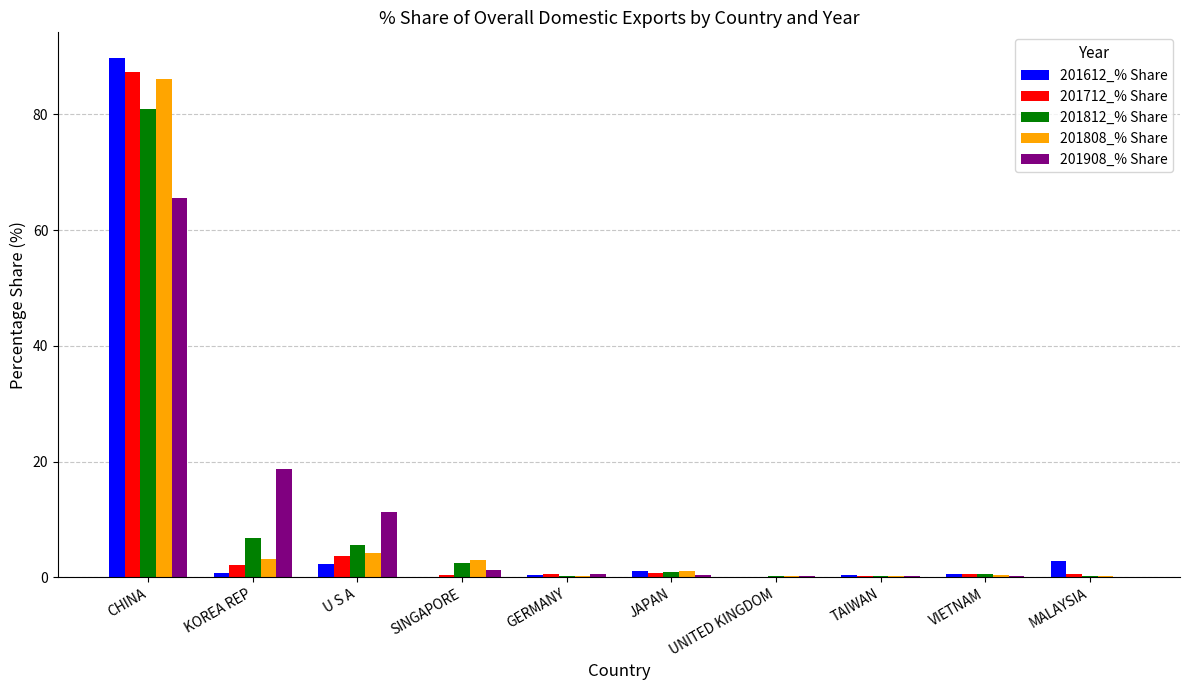

The value of 201808_% Share at SINGAPORE is 3.0. True or false?

True